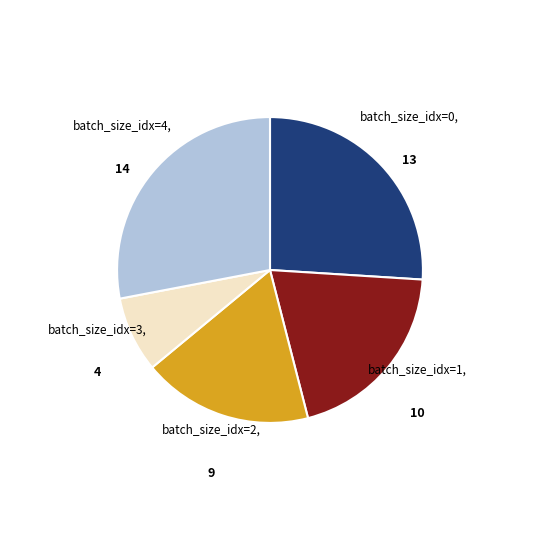

Is there any slice that represents more than half of the pie?

No